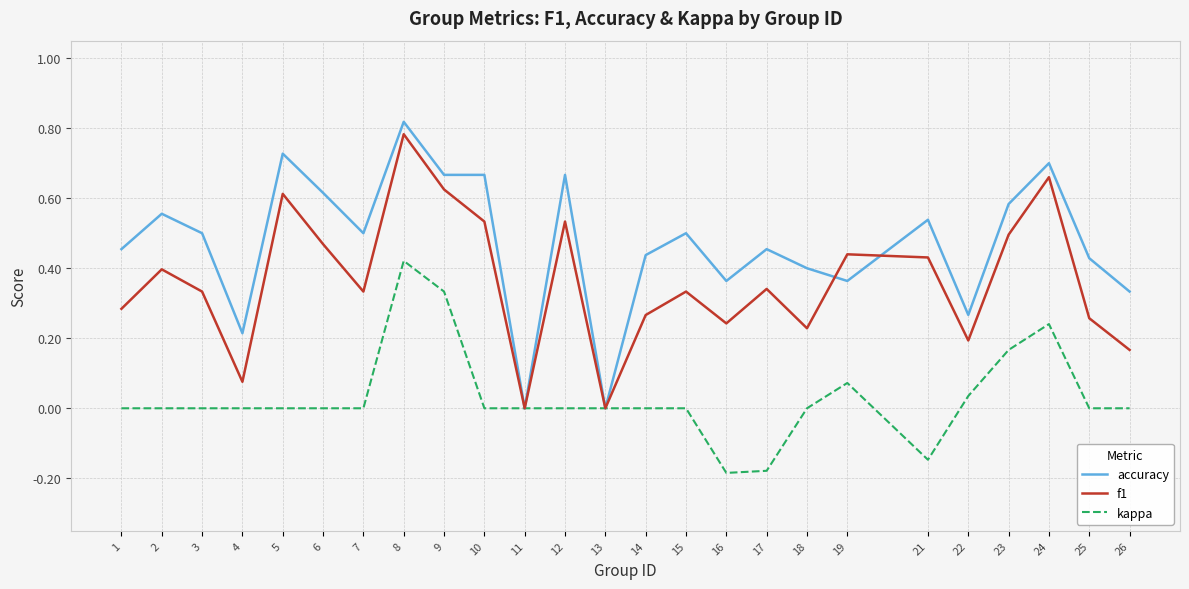

Which series has the largest range (max minus min)?

accuracy